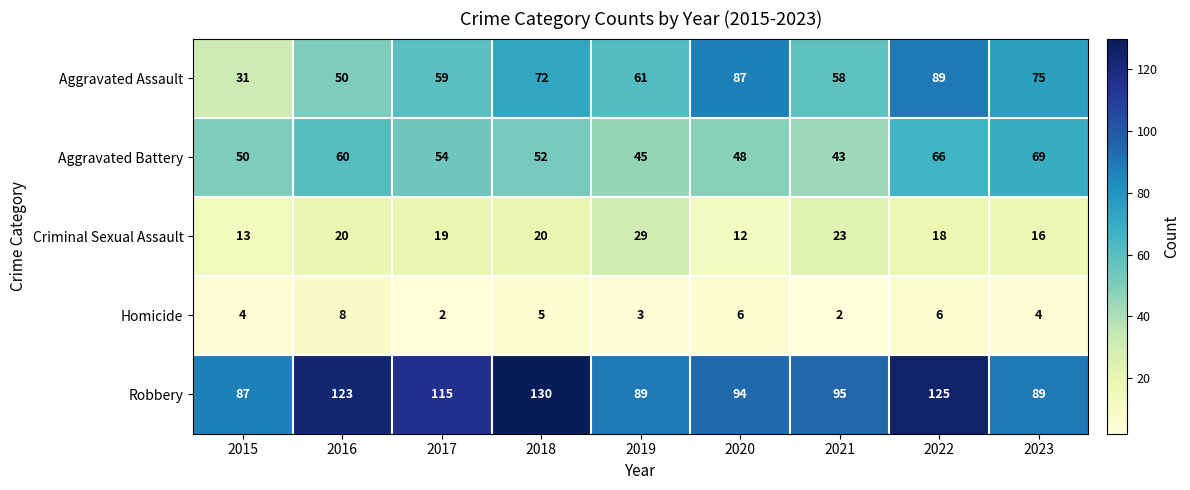

Is the value of Robbery at 2018 greater than the value of Aggravated Battery at 2016?

Yes